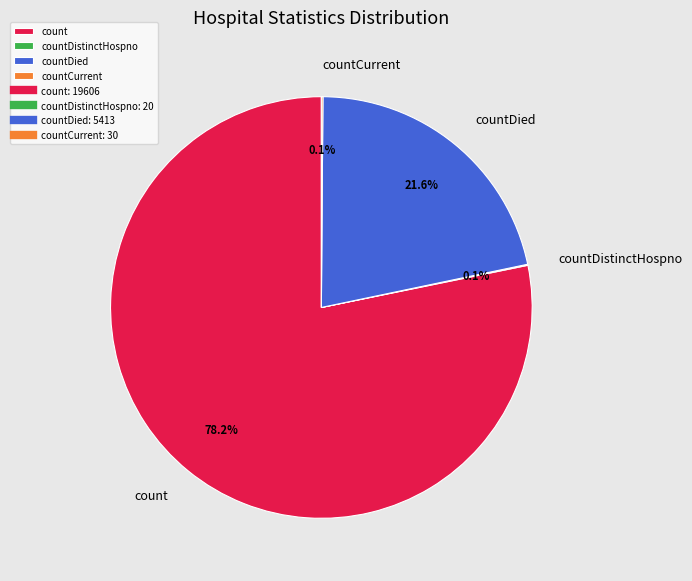

Is there any slice that represents more than half of the pie?

Yes